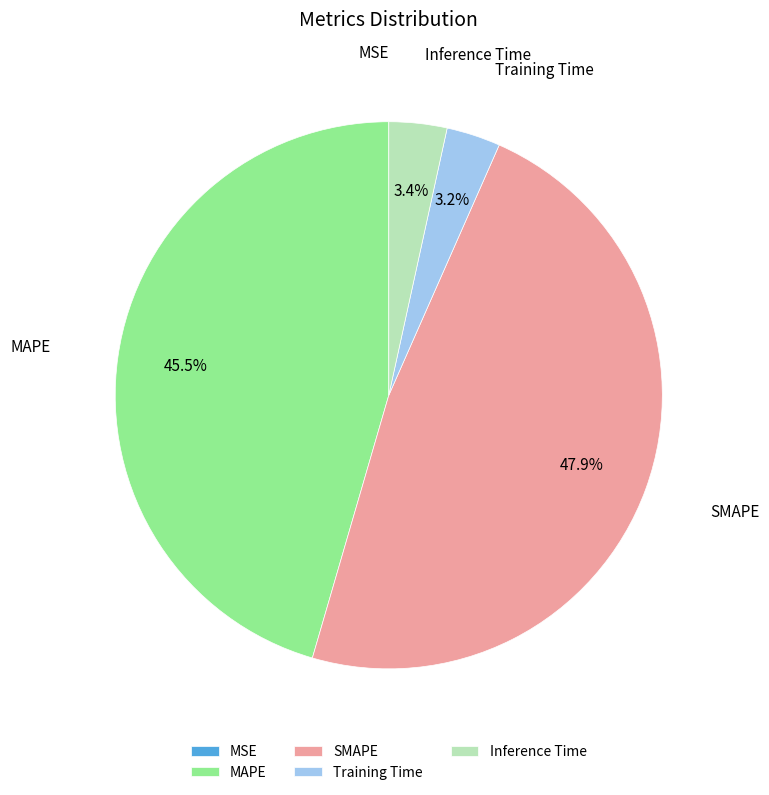

What percentage is the SMAPE slice, to the nearest percent?

48%